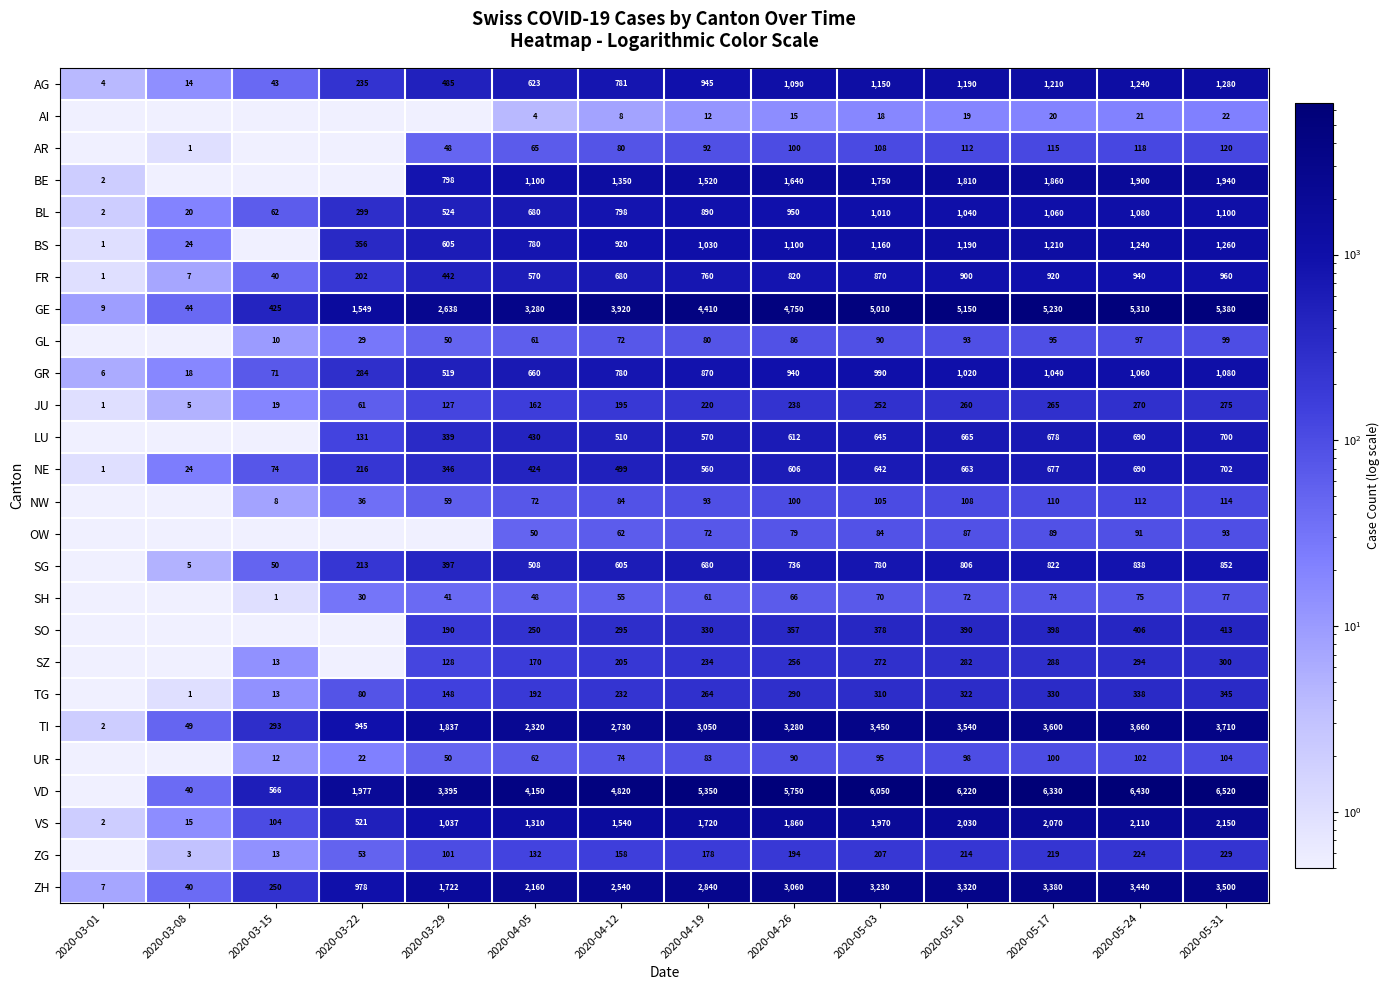

Which label corresponds to the smallest value in the chart?

2020-03-01